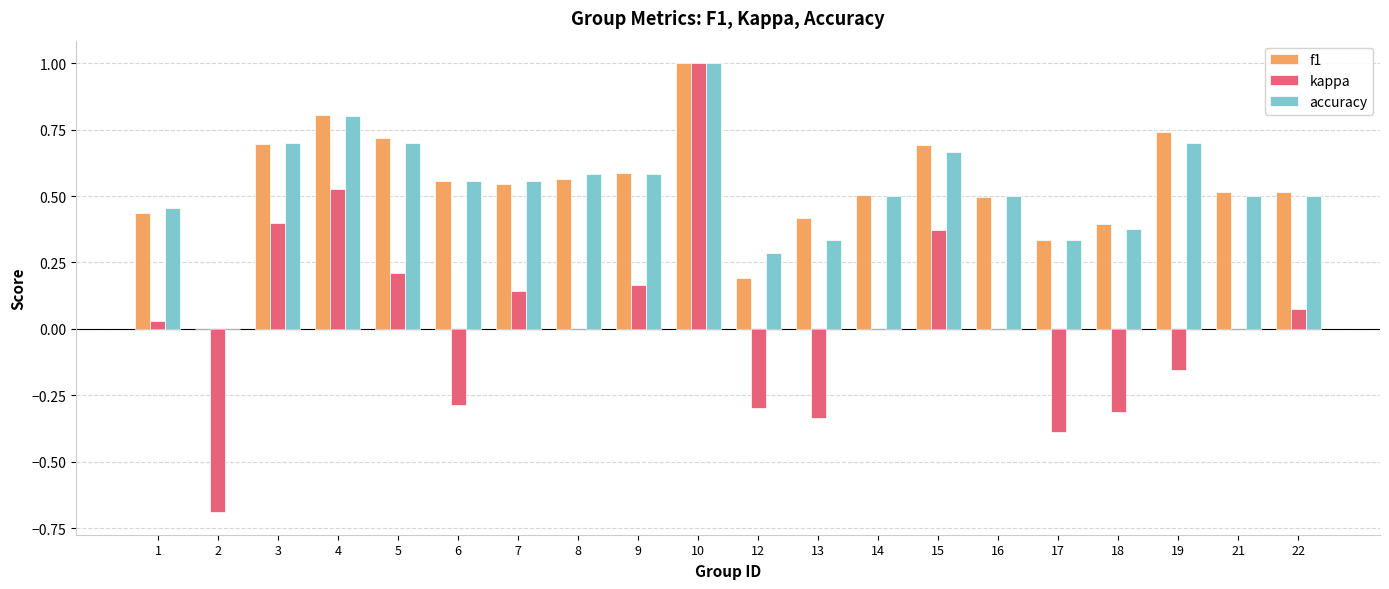

What is the sum of all accuracy values?

10.6